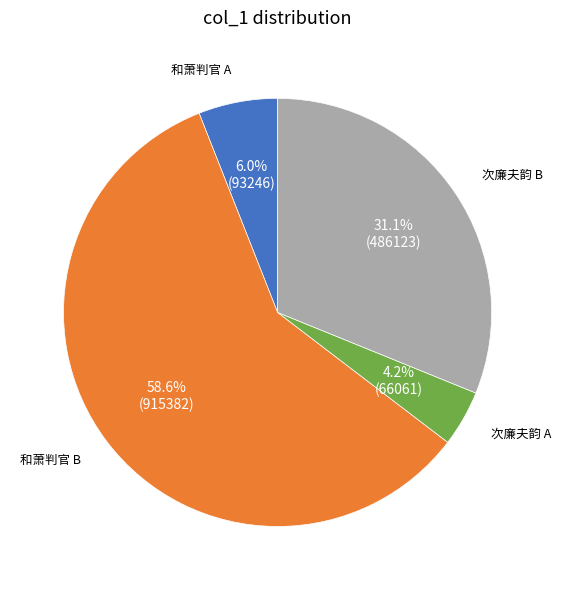

What is the smallest slice in the pie chart?

次廉夫韵 A